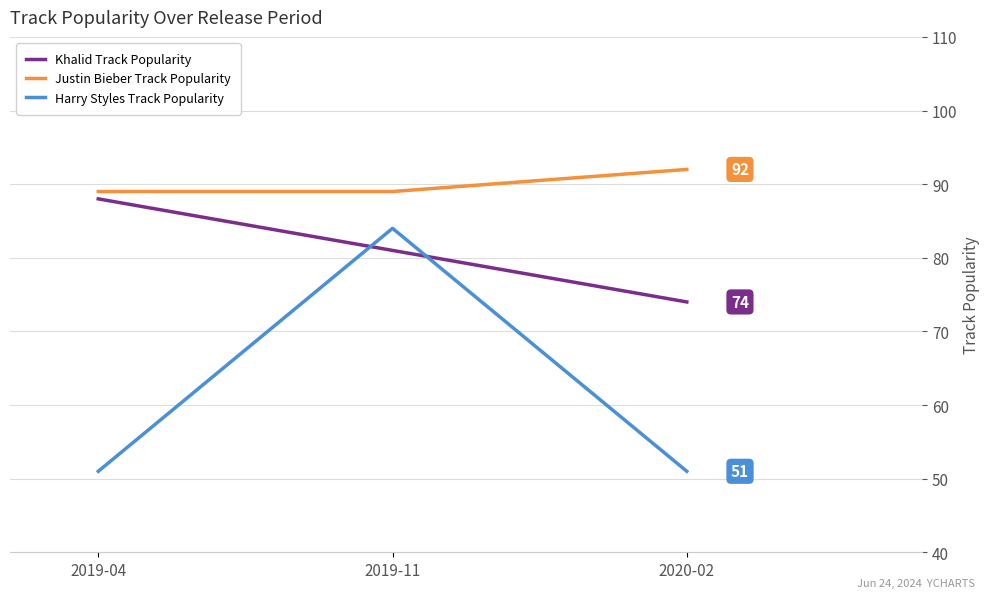

What value does the Khalid Track Popularity series have at 2019-11?

81